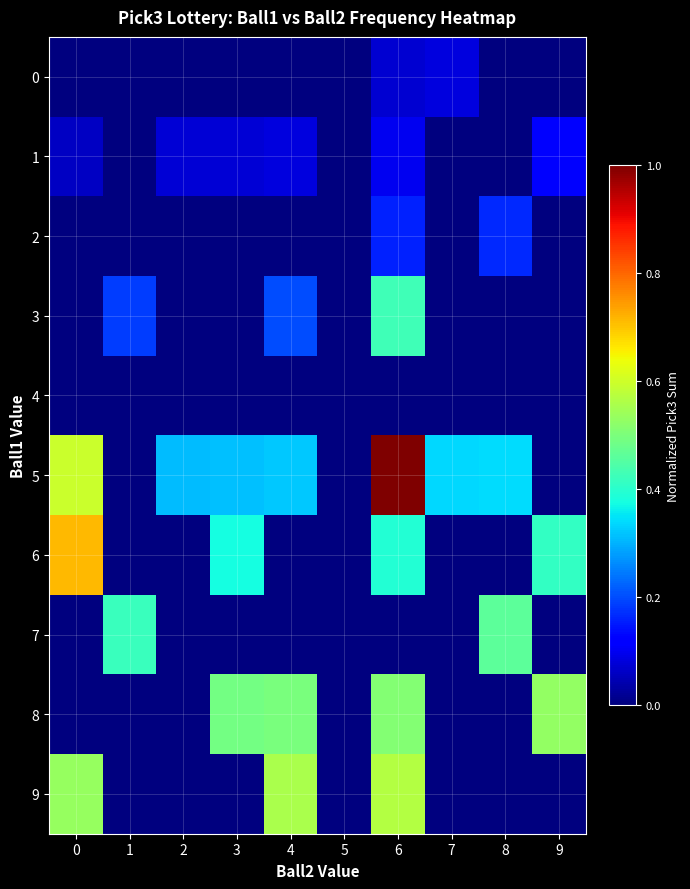

Reading left to right, transcribe all the data shown in this chart.

0: 0=0.0	1=0.0	2=0.0	3=0.0	4=0.0	5=0.0	6=0.1	7=0.1	8=0.0	9=0.0
1: 0=0.1	1=0.0	2=0.1	3=0.1	4=0.1	5=0.0	6=0.1	7=0.0	8=0.0	9=0.1
2: 0=0.0	1=0.0	2=0.0	3=0.0	4=0.0	5=0.0	6=0.2	7=0.0	8=0.2	9=0.0
3: 0=0.0	1=0.2	2=0.0	3=0.0	4=0.2	5=0.0	6=0.4	7=0.0	8=0.0	9=0.0
4: 0=0.0	1=0.0	2=0.0	3=0.0	4=0.0	5=0.0	6=0.0	7=0.0	8=0.0	9=0.0
5: 0=0.6	1=0.0	2=0.3	3=0.3	4=0.3	5=0.0	6=1.0	7=0.3	8=0.3	9=0.0
6: 0=0.7	1=0.0	2=0.0	3=0.4	4=0.0	5=0.0	6=0.4	7=0.0	8=0.0	9=0.4
7: 0=0.0	1=0.4	2=0.0	3=0.0	4=0.0	5=0.0	6=0.0	7=0.0	8=0.5	9=0.0
8: 0=0.0	1=0.0	2=0.0	3=0.5	4=0.5	5=0.0	6=0.5	7=0.0	8=0.0	9=0.5
9: 0=0.5	1=0.0	2=0.0	3=0.0	4=0.6	5=0.0	6=0.6	7=0.0	8=0.0	9=0.0